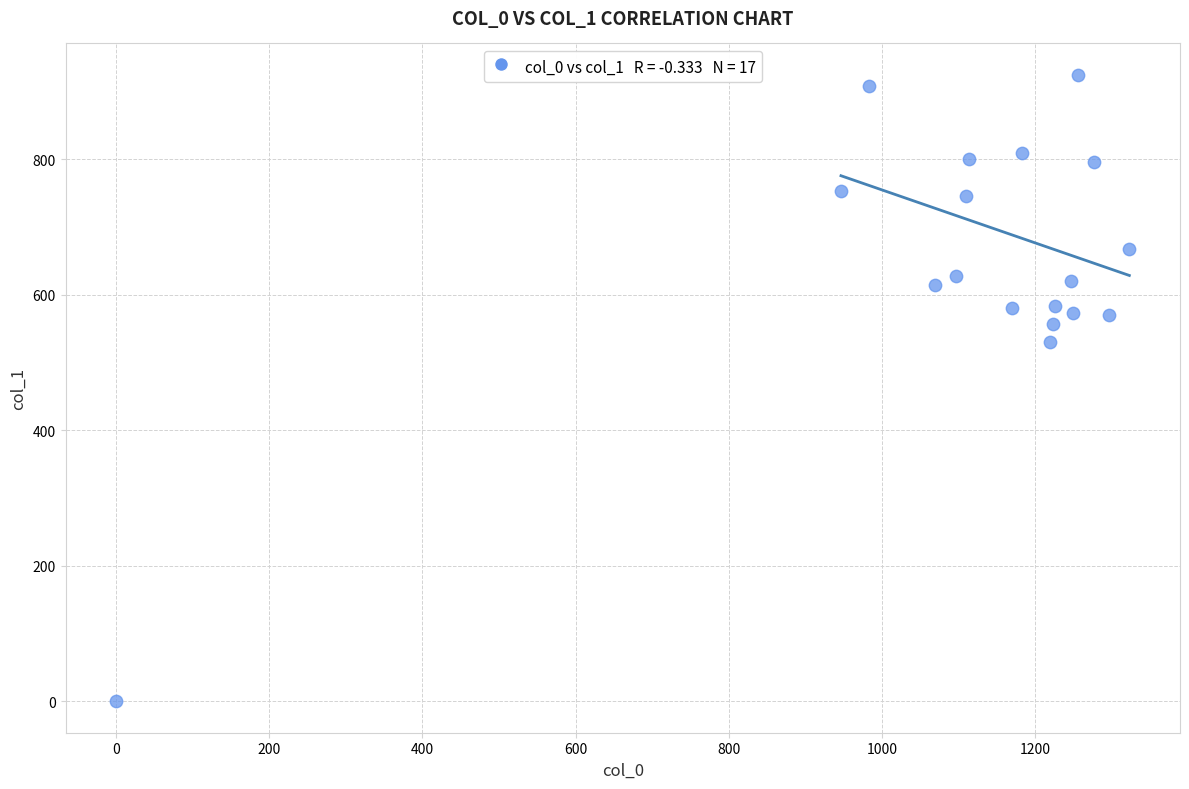

What is the range of X values (max minus min)?

1323.3